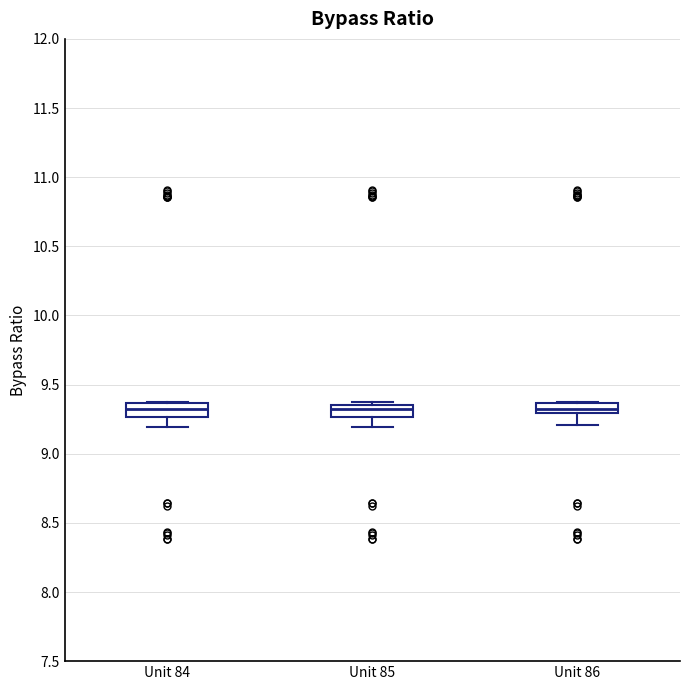

Where is the lower edge of the box for Unit 86 on the y-axis? The values are not printed on the chart, so give them approximately, as read against the axis.

9.30